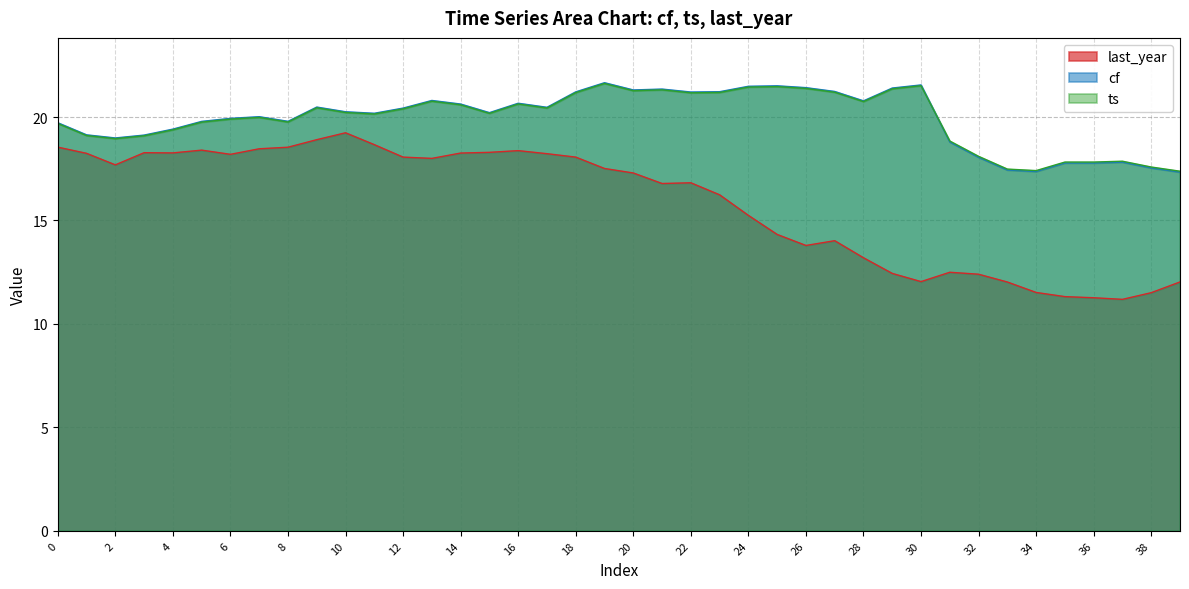

Reading left to right, extract all data points from this chart.

last_year: 18.5	18.2	17.7	18.3	18.3	18.4	18.2	18.5	18.5	18.9	19.2	18.7	18.1	18.0	18.3	18.3	18.4	18.2	18.1	17.5	17.3	16.8	16.8	16.2	15.2	14.3	13.8	14.0	13.2	12.4	12.0	12.5	12.4	12.0	11.5	11.3	11.3	11.2	11.5	12.0
cf: 19.7	19.1	19.0	19.1	19.4	19.8	19.9	20.0	19.8	20.5	20.3	20.2	20.4	20.8	20.6	20.2	20.7	20.5	21.2	21.7	21.3	21.4	21.2	21.2	21.5	21.5	21.4	21.2	20.8	21.4	21.6	18.8	18.1	17.4	17.4	17.8	17.8	17.8	17.5	17.3
ts: 19.7	19.1	19.0	19.1	19.4	19.8	19.9	20.0	19.8	20.4	20.2	20.1	20.4	20.8	20.6	20.2	20.6	20.4	21.2	21.6	21.3	21.3	21.2	21.2	21.4	21.5	21.4	21.2	20.7	21.4	21.5	18.8	18.1	17.5	17.4	17.8	17.8	17.9	17.6	17.4